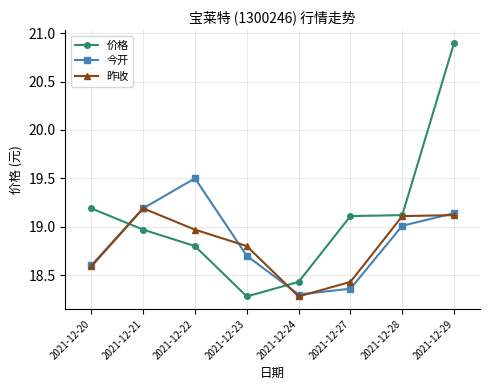

The 价格 series shows 19.2 at 2021-12-20. True or false?

True